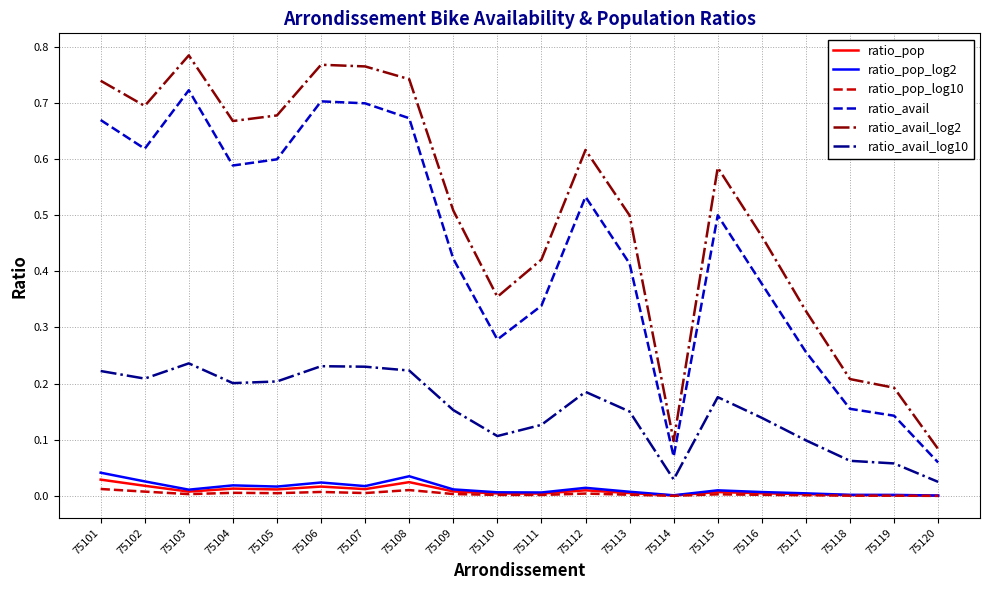

True or false: ratio_avail_log10 has a value of 0.2 at 75116.

False